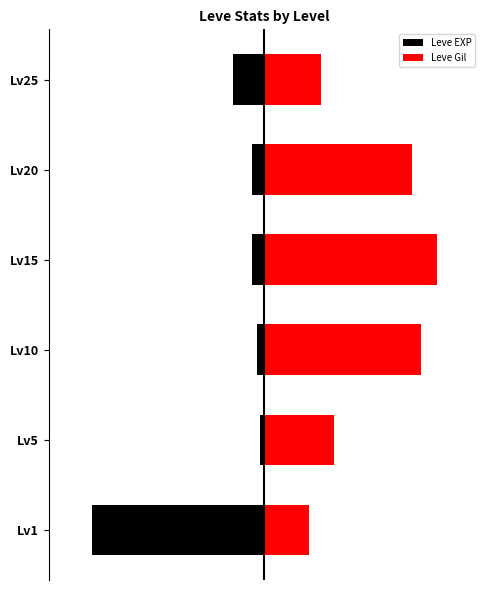

Which has a higher value, Lv1 or Lv20?

Lv20